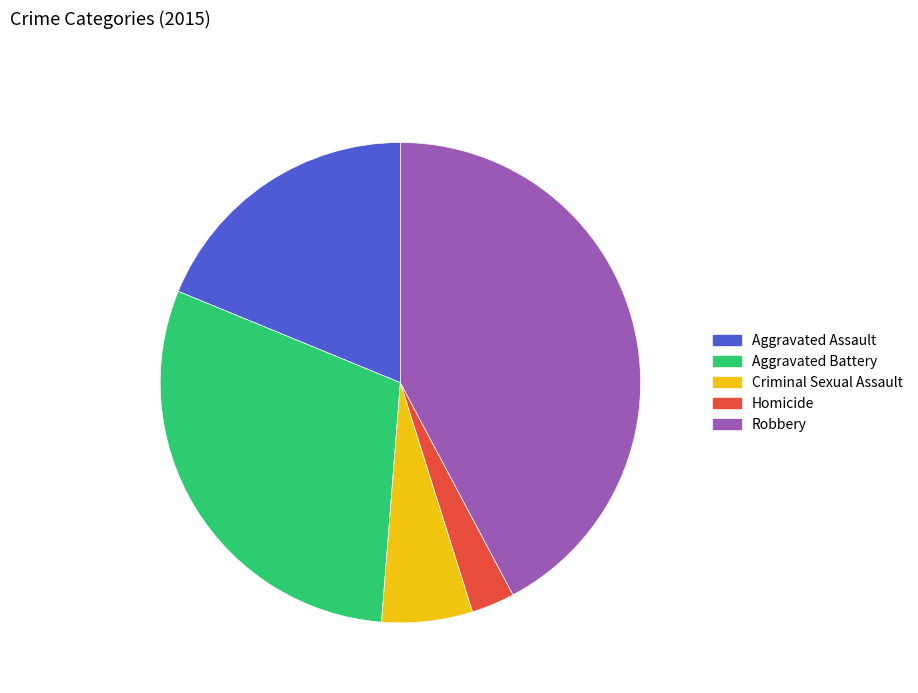

What is the smallest slice in the pie chart?

Homicide